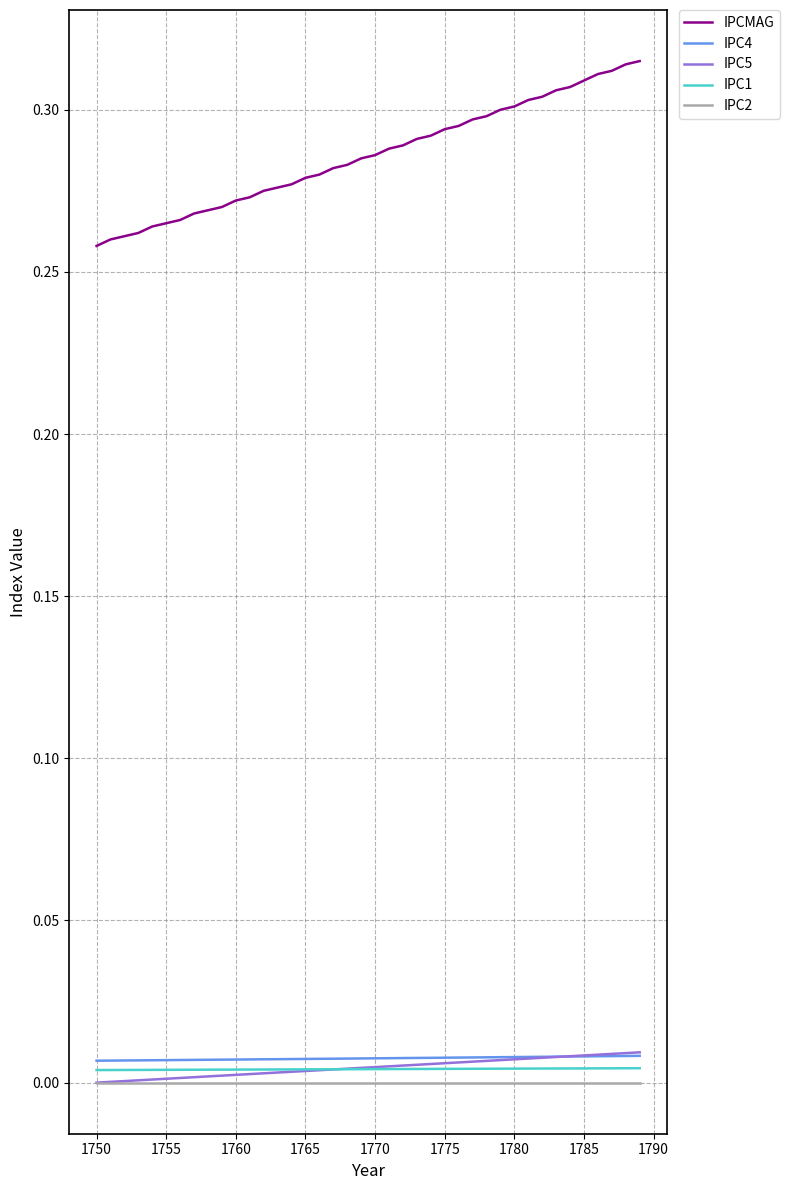

Is this an area chart (filled region under the line)?

No